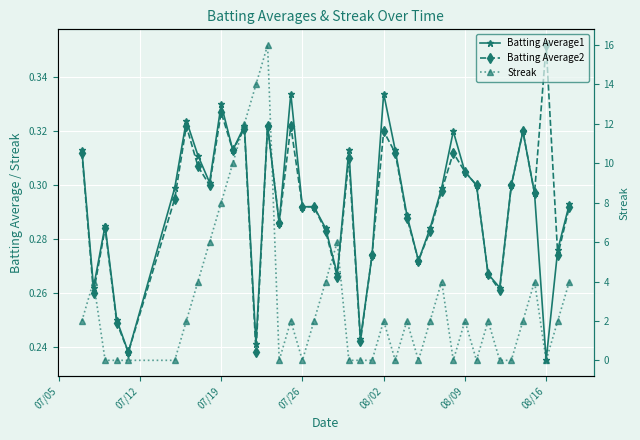

Count the number of categories in the chart.

40